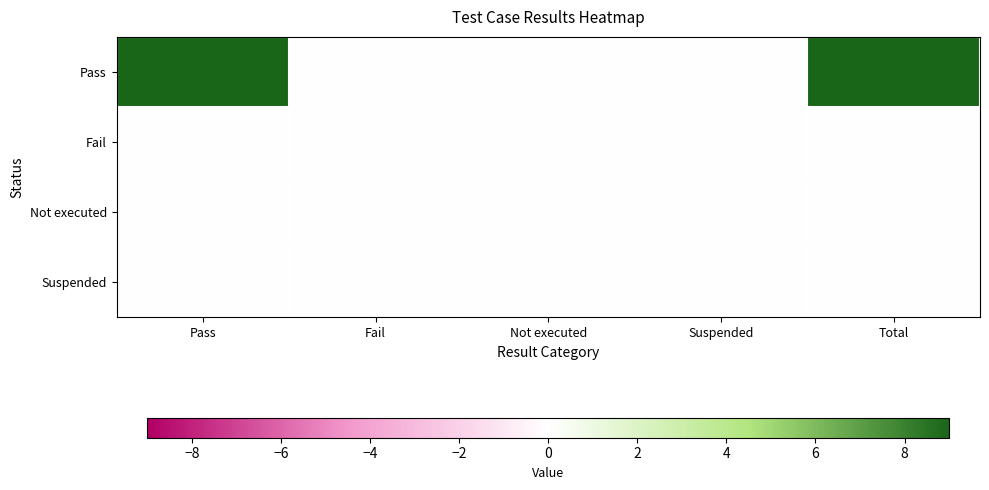

Which series changed the most between Not executed and Total?

Pass